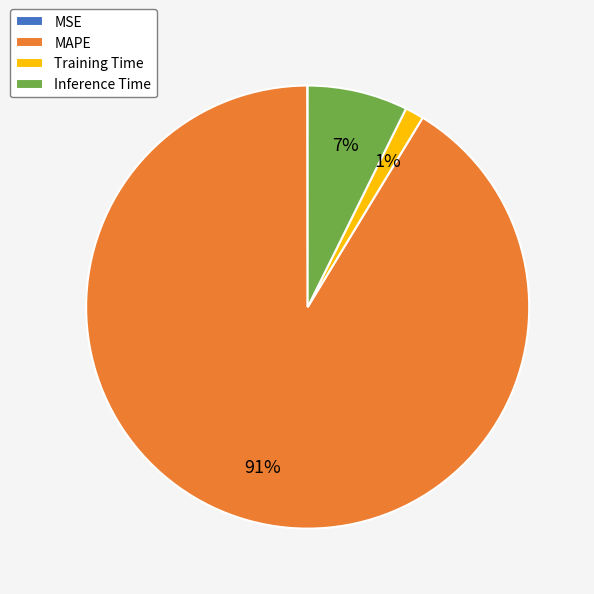

Do Inference Time and Training Time together represent more than half of the pie?

No